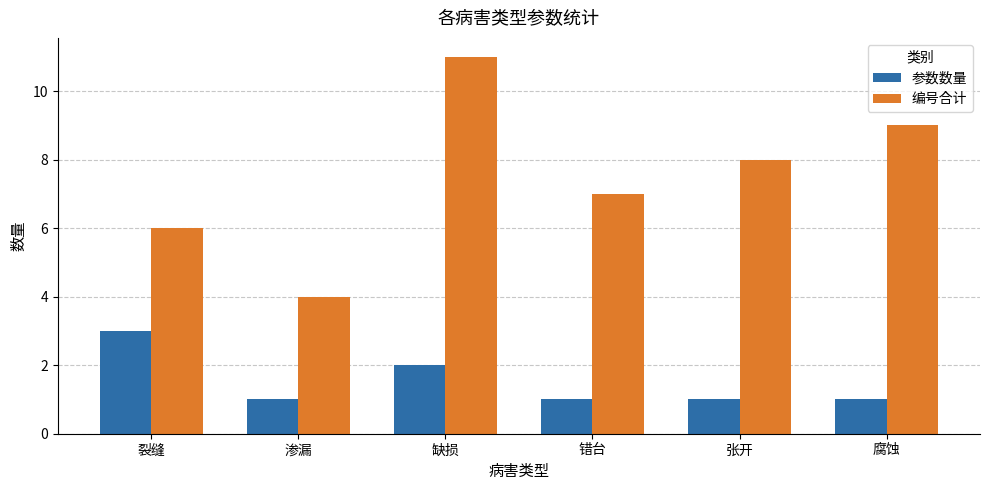

What is the difference between the second highest and second lowest values in the 编号合计 series?

3